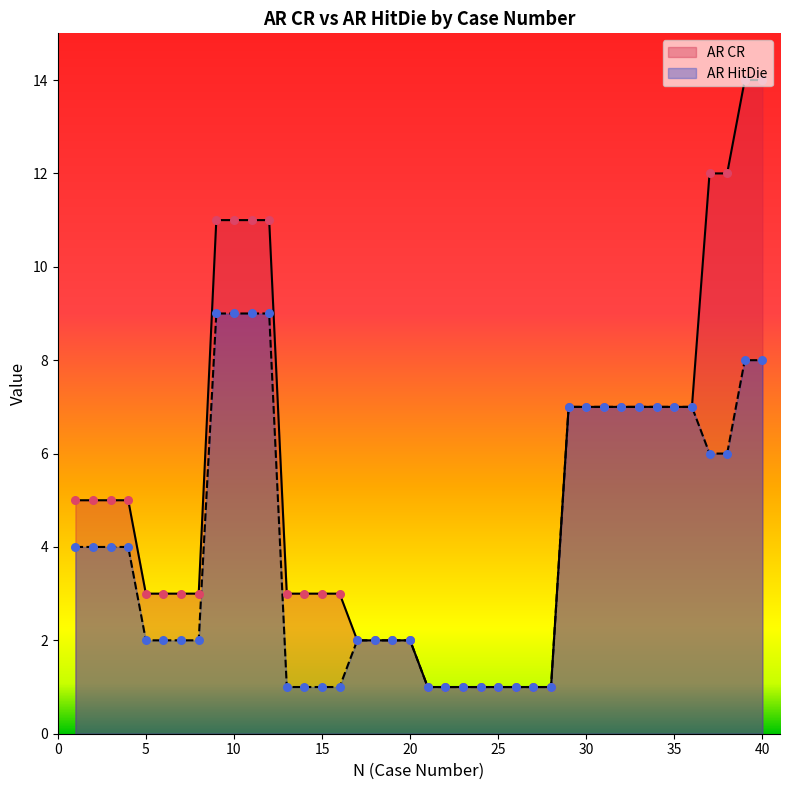

Which series has the largest Y range (max minus min)?

AR CR